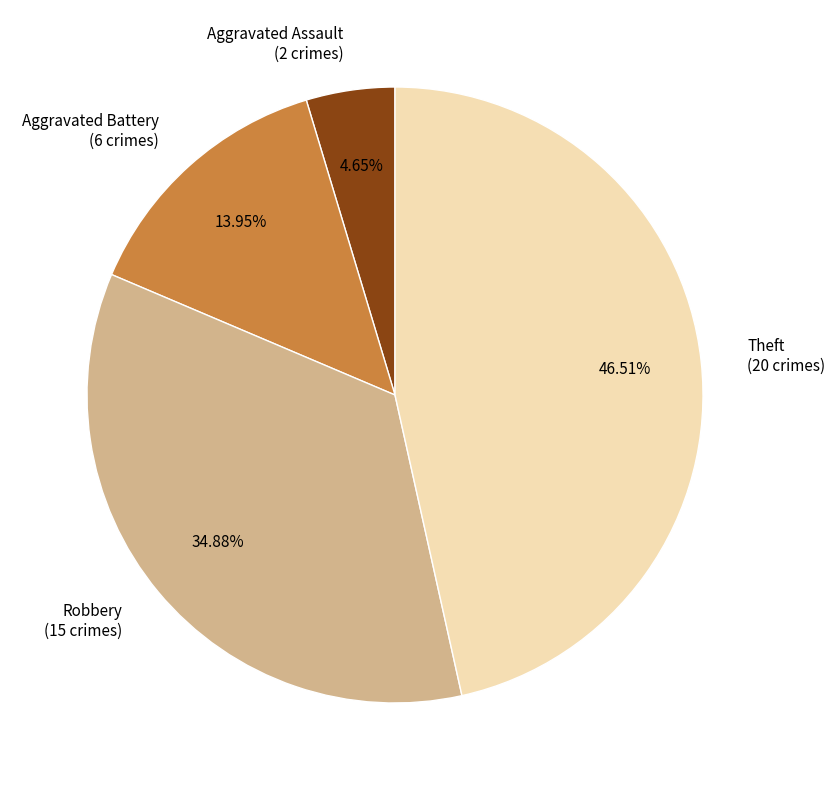

Is there a majority slice in this chart?

No